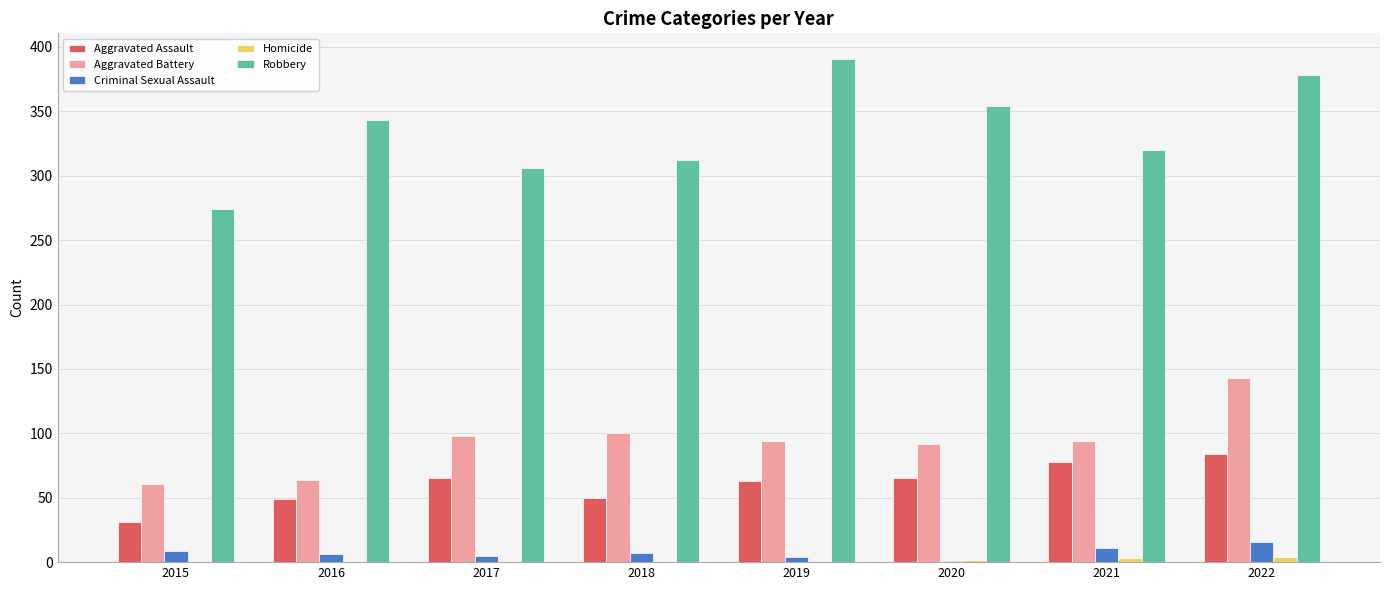

At which category is the sum across all series the highest?

2022